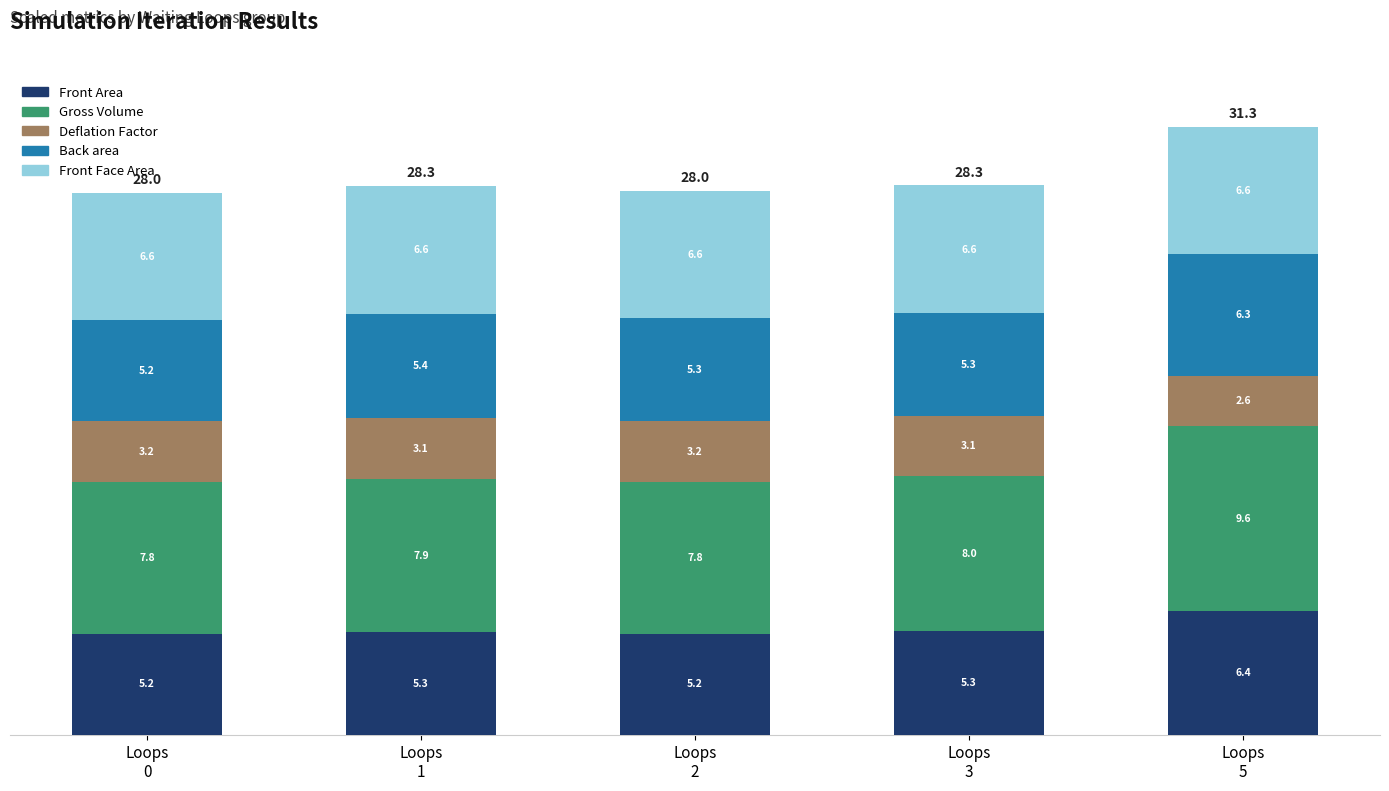

What is the average value of the Front Area series?

5.5